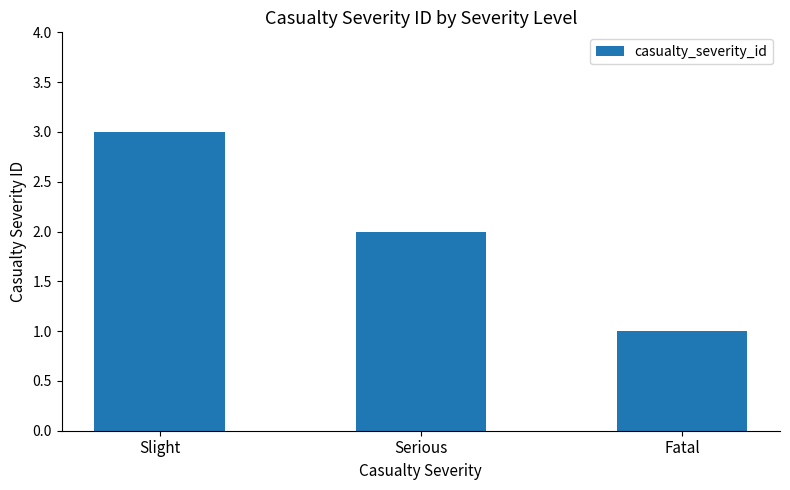

Does the chart contain stacked bars?

No